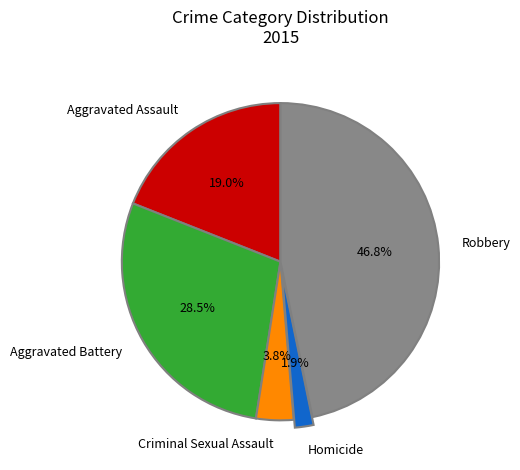

Which has a higher value, Homicide or Aggravated Assault?

Aggravated Assault